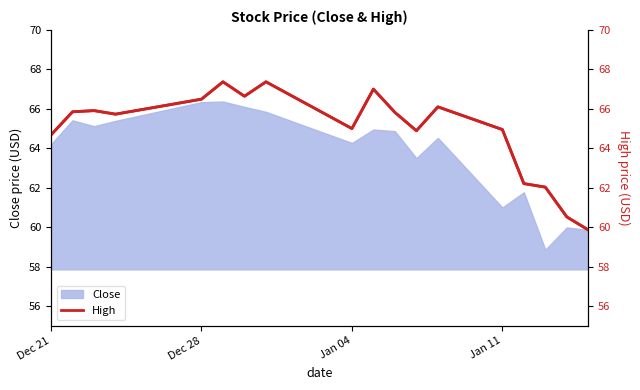

Reading left to right, transcribe all the data shown in this chart.

64.7	65.8	65.9	65.7	66.5	67.4	66.6	67.4	65.0	67.0	65.8	64.9	66.1	64.9	62.2	62.0	60.5	59.9